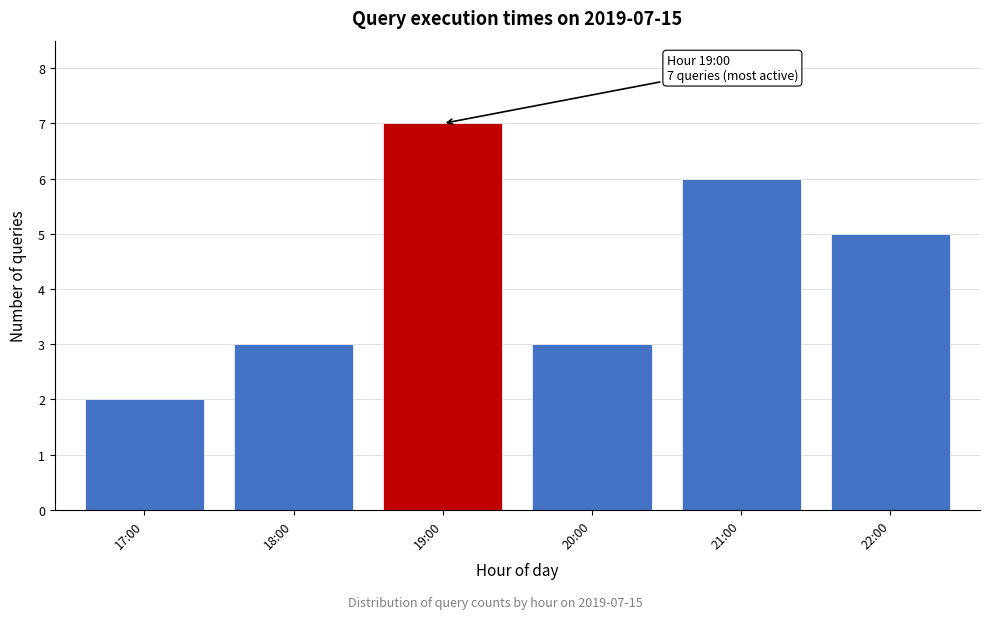

Reading right to left, transcribe all the data shown in this chart.

5	6	3	7	3	2